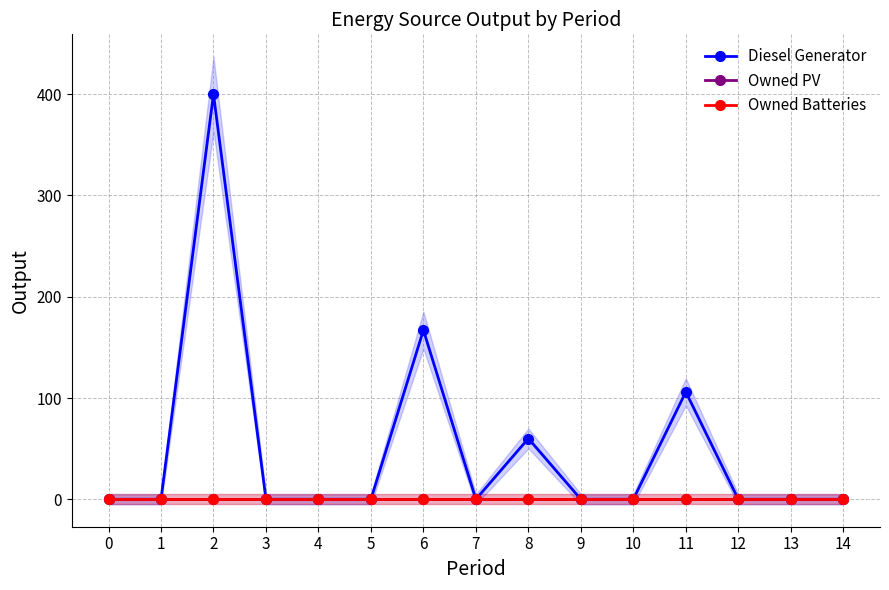

At 11, list the series in order from smallest to largest.

Owned PV, Owned Batteries, Diesel Generator